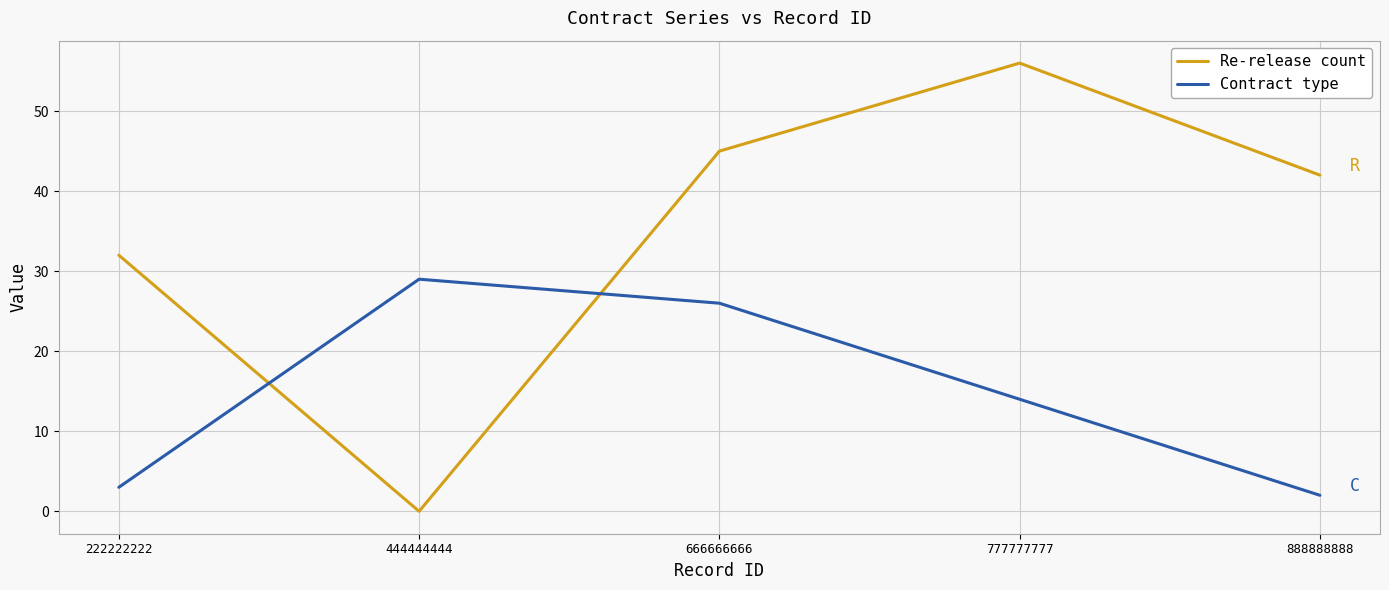

How many values in the Re-release count series are below 42?

2